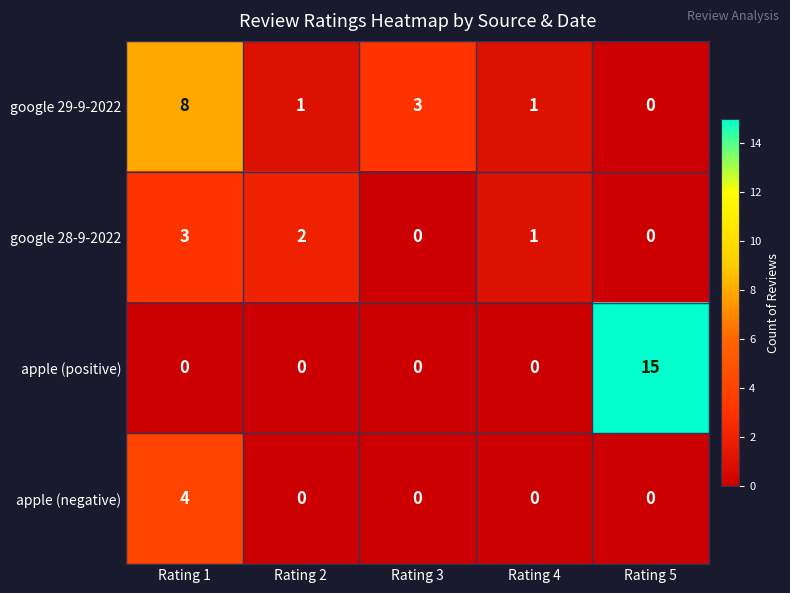

What is the difference between the apple (positive) values at Rating 4 and Rating 5?

15